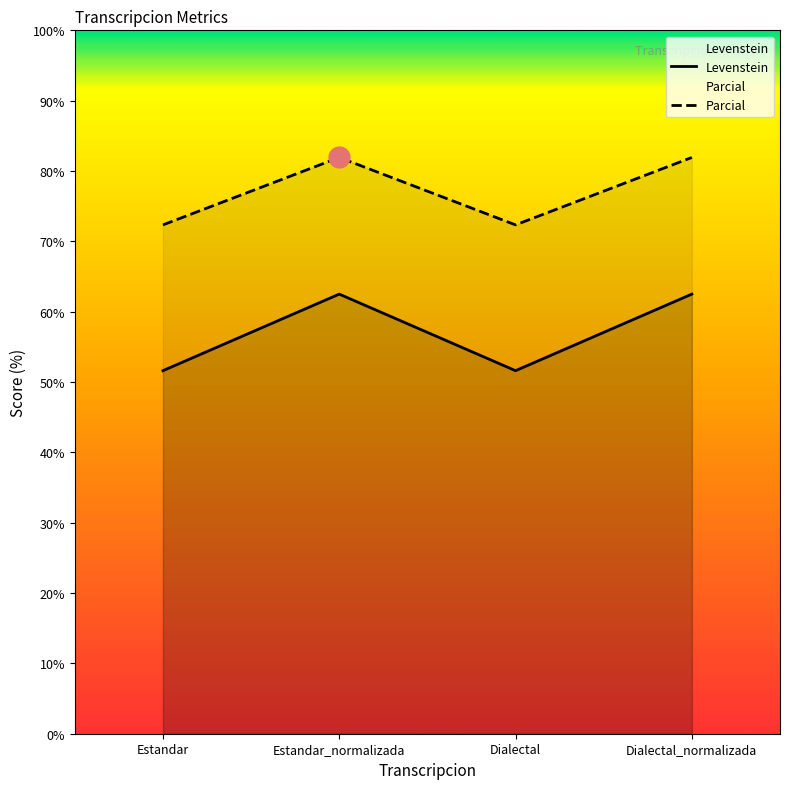

Which series has the largest total across all categories?

Parcial